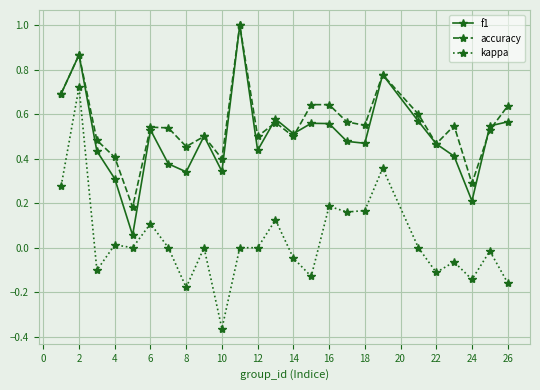

How many interior local valleys does the f1 series have?

7